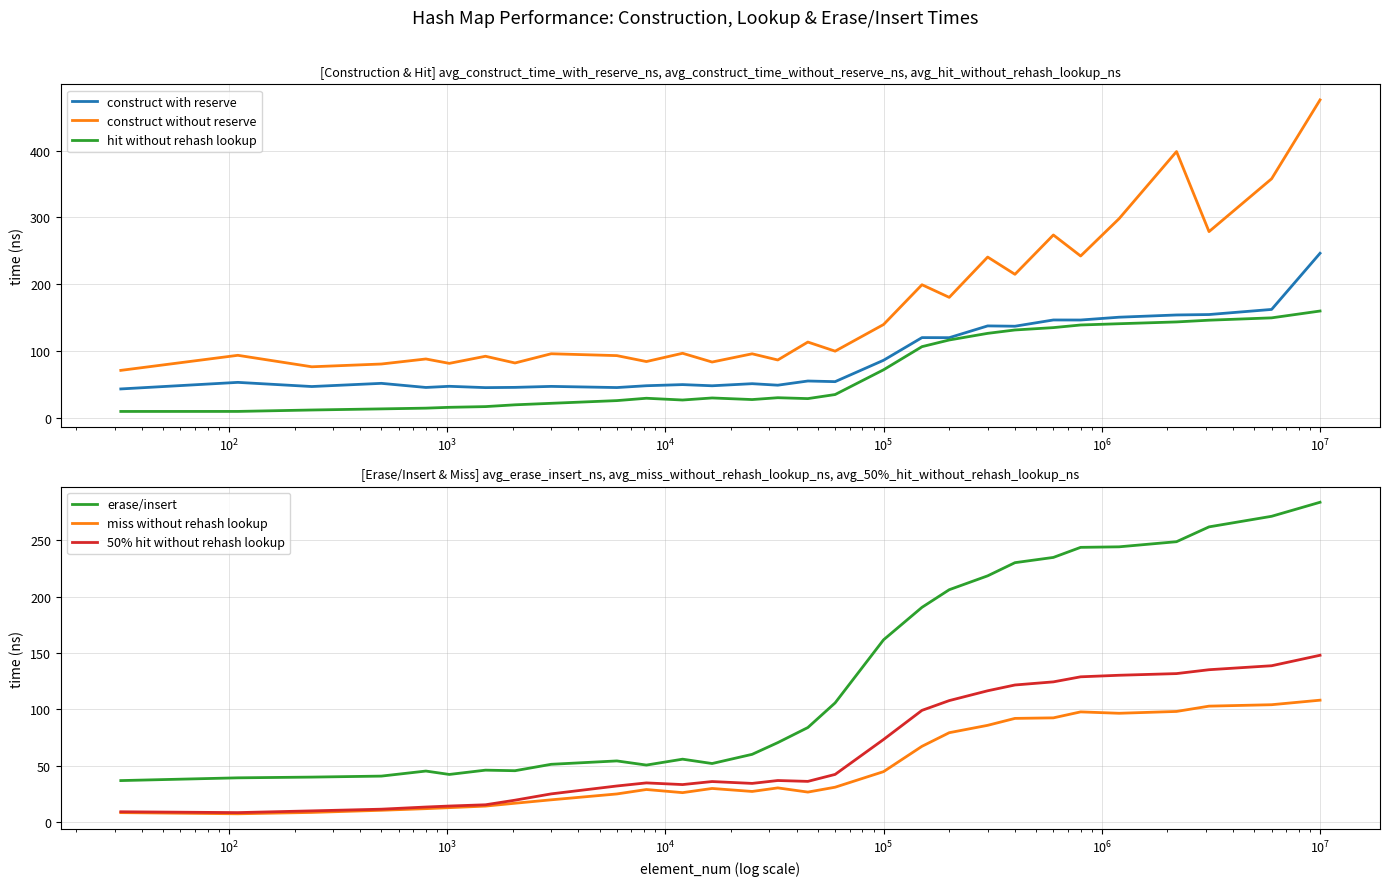

True or false: construct with reserve and 50% hit without rehash lookup cross at least once.

False